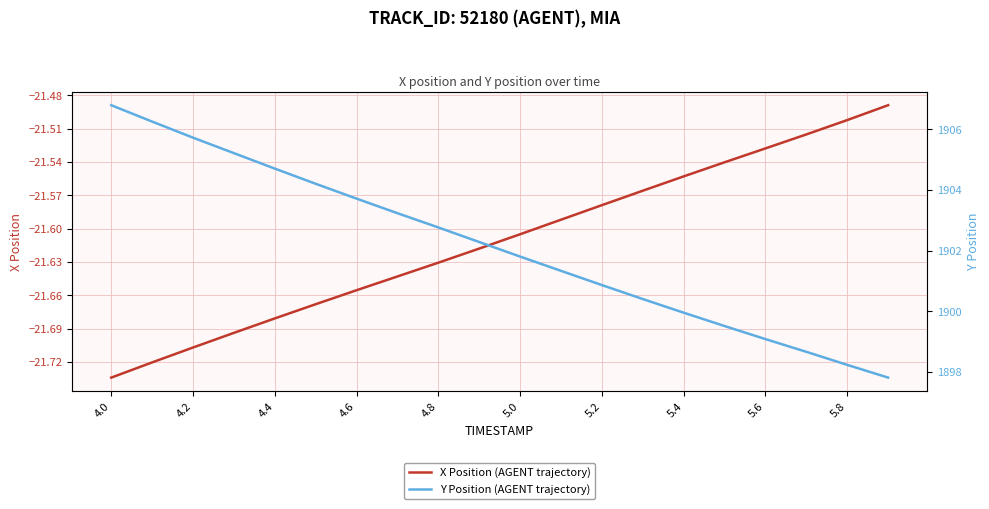

How many data points in Y Position (AGENT trajectory) are less than 1902?

10